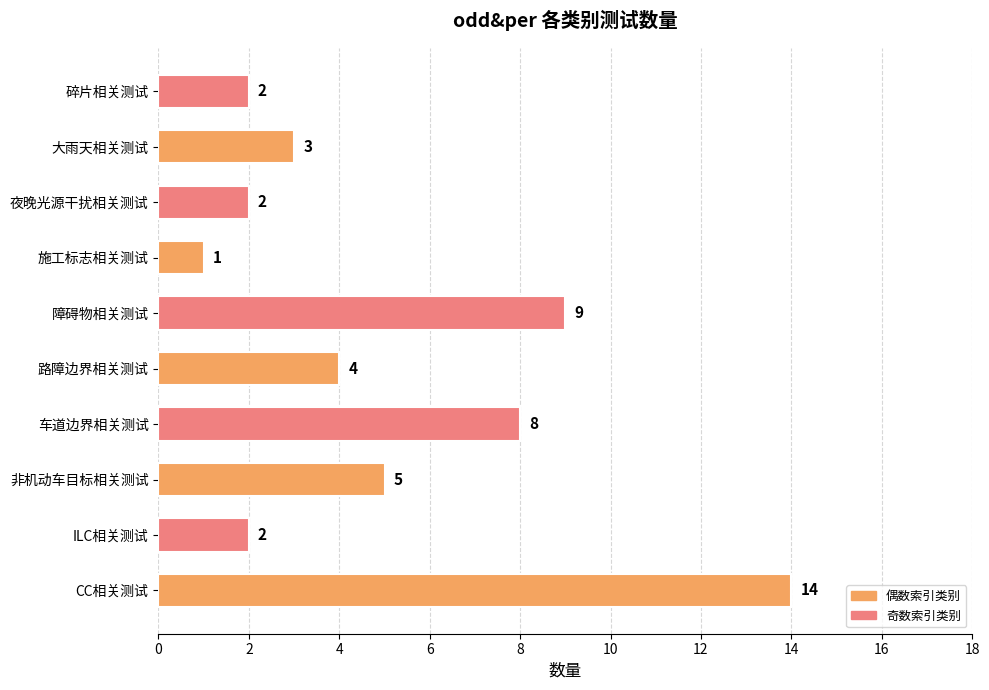

Count the number of data series in this chart.

1